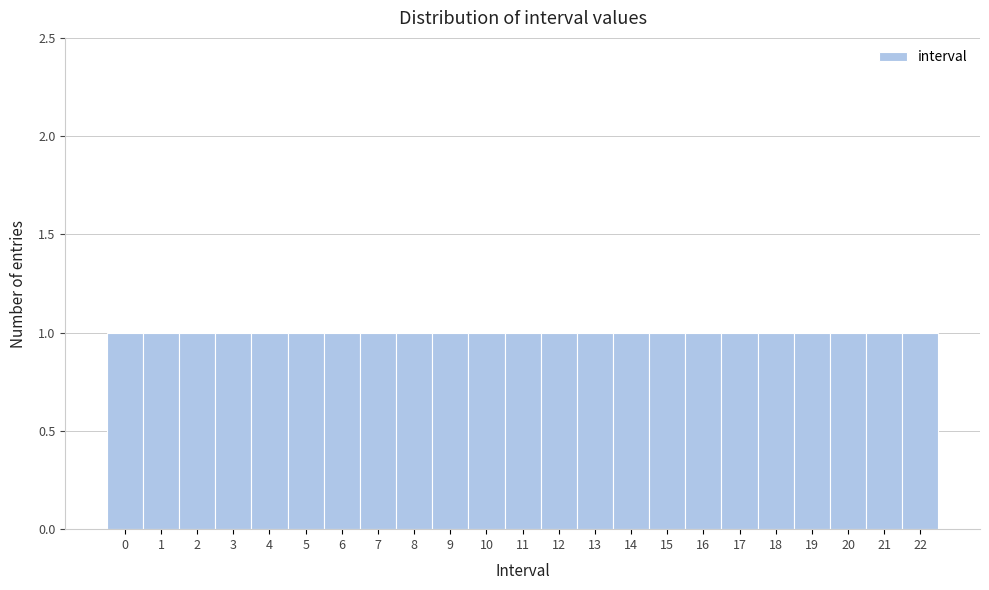

Reading left to right, transcribe this chart: for each bar, give the range it covers on the x-axis and its height. The values are not printed on the chart, so give them approximately, as read against the axis.

-0.5 to 0.5: 1
0.5 to 1.5: 1
1.5 to 2.5: 1
2.5 to 3.5: 1
3.5 to 4.5: 1
4.5 to 5.5: 1
5.5 to 6.5: 1
6.5 to 7.5: 1
7.5 to 8.5: 1
8.5 to 9.5: 1
9.5 to 10.5: 1
10.5 to 11.5: 1
11.5 to 12.5: 1
12.5 to 13.5: 1
13.5 to 14.5: 1
14.5 to 15.5: 1
15.5 to 16.5: 1
16.5 to 17.5: 1
17.5 to 18.5: 1
18.5 to 19.5: 1
19.5 to 20.5: 1
20.5 to 21.5: 1
21.5 to 22.5: 1